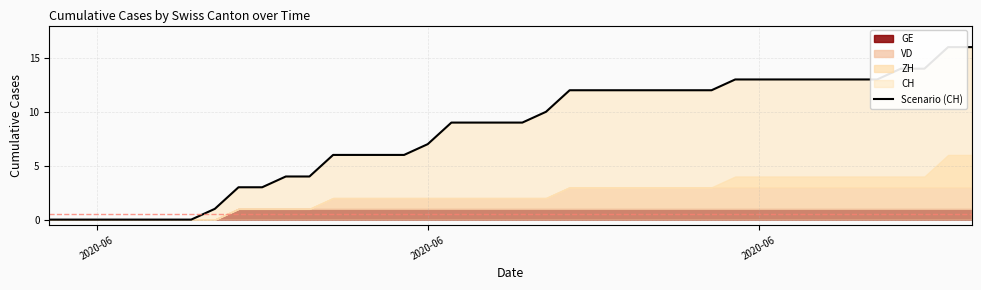

True or false: there are more than 0 points higher than both neighbors.

False